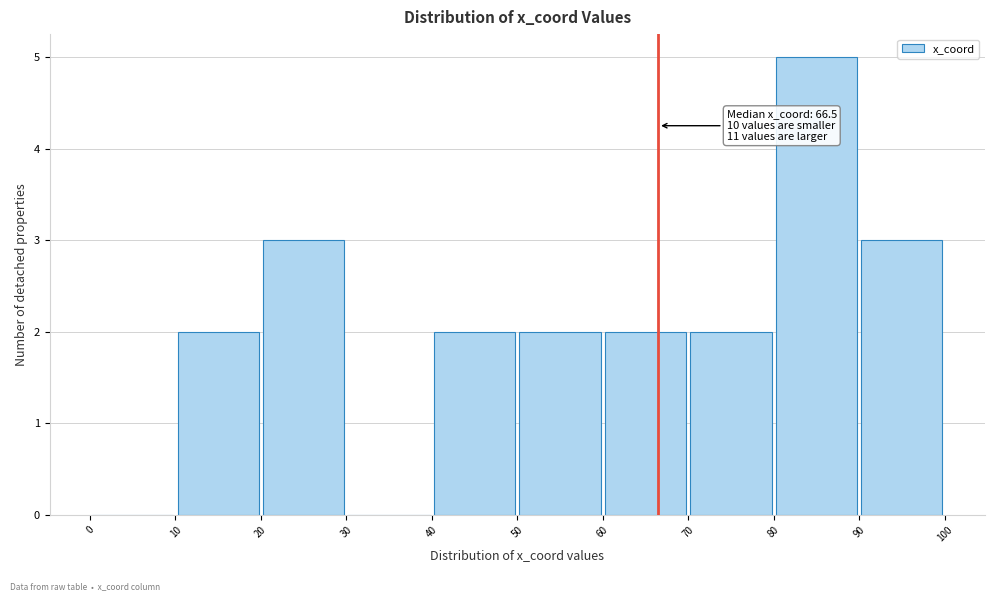

Which range on the x-axis has the tallest bar?

80 to 90